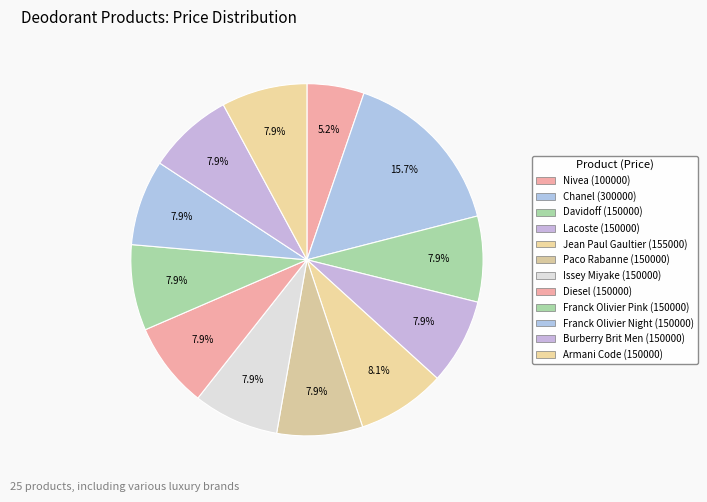

How many segments does this pie chart have?

12